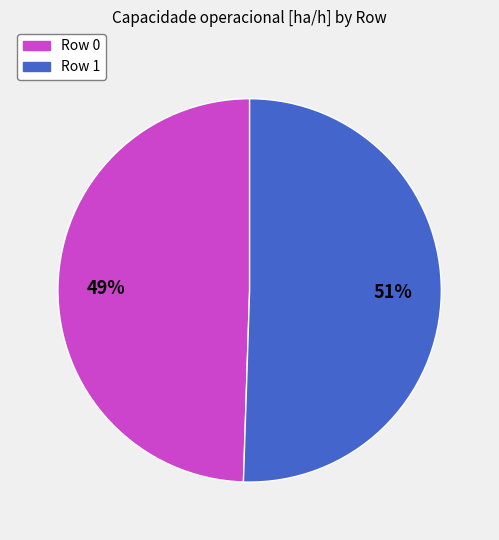

What percentage is the Row 0 slice, to the nearest percent?

49%